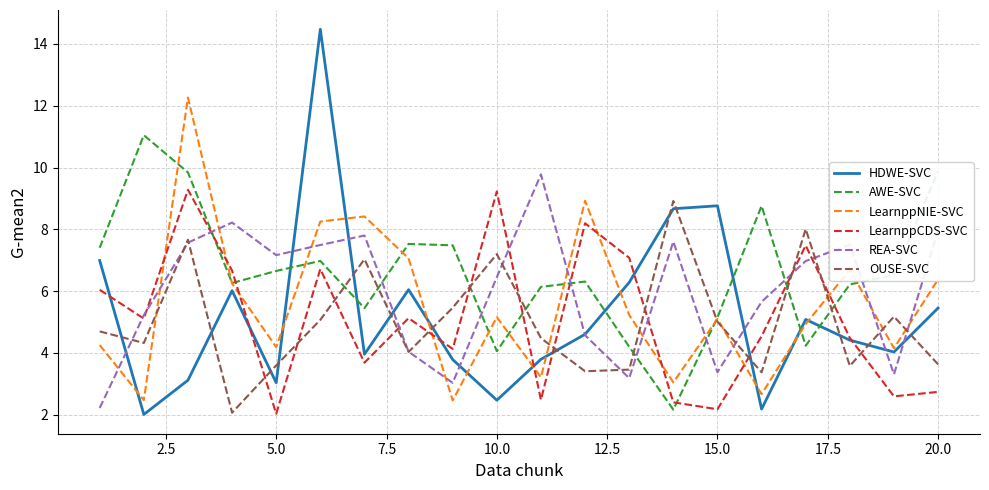

Which series has the largest range (max minus min)?

HDWE-SVC